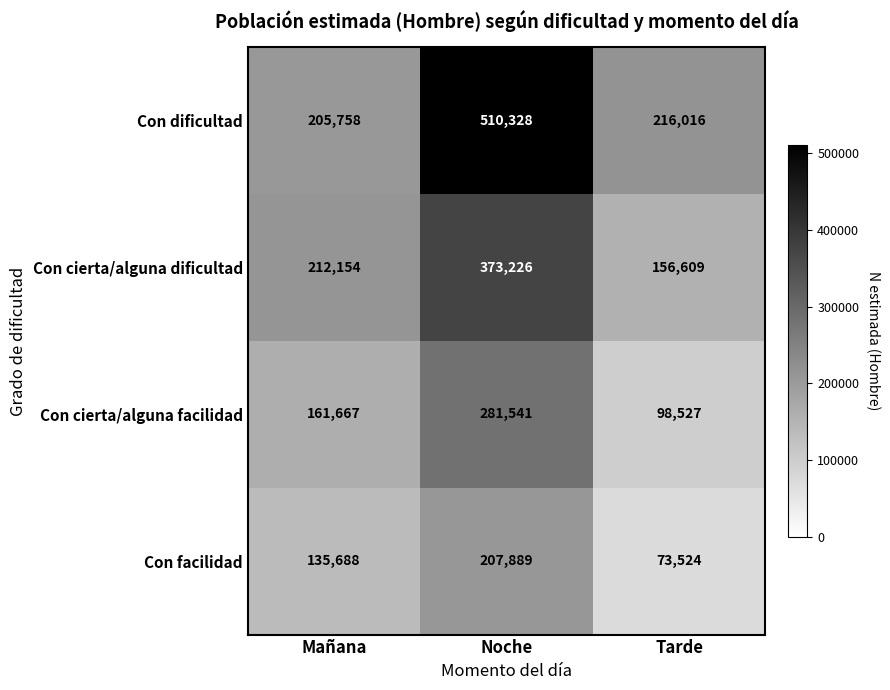

What is the minimum value shown in the chart?

73524